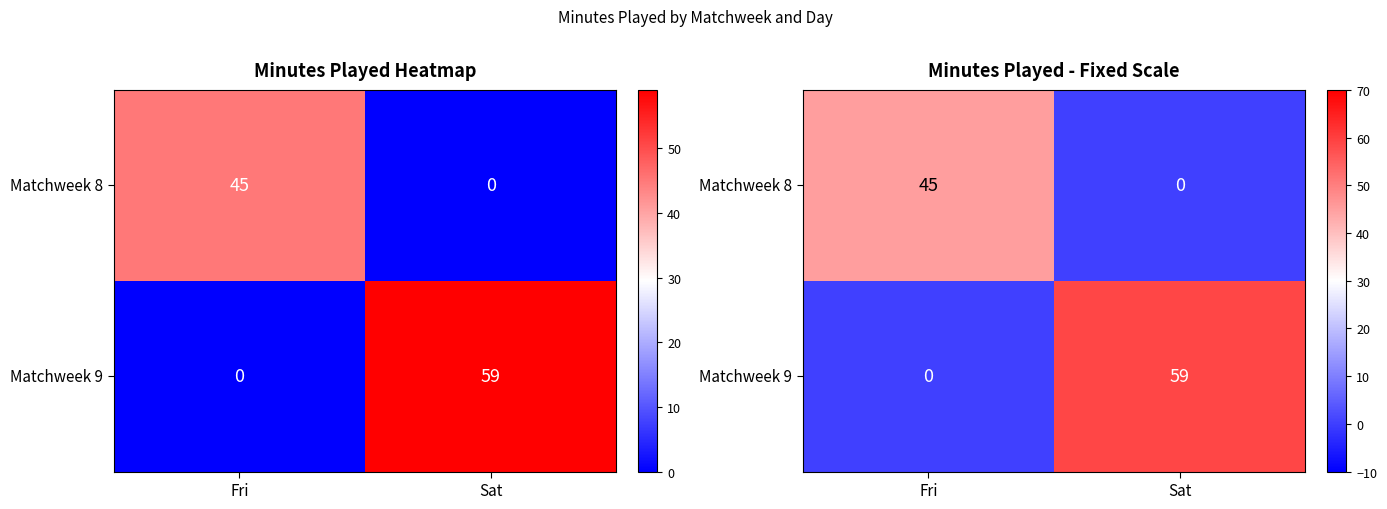

Count the Matchweek 8 values in the range 0 to 45.

2